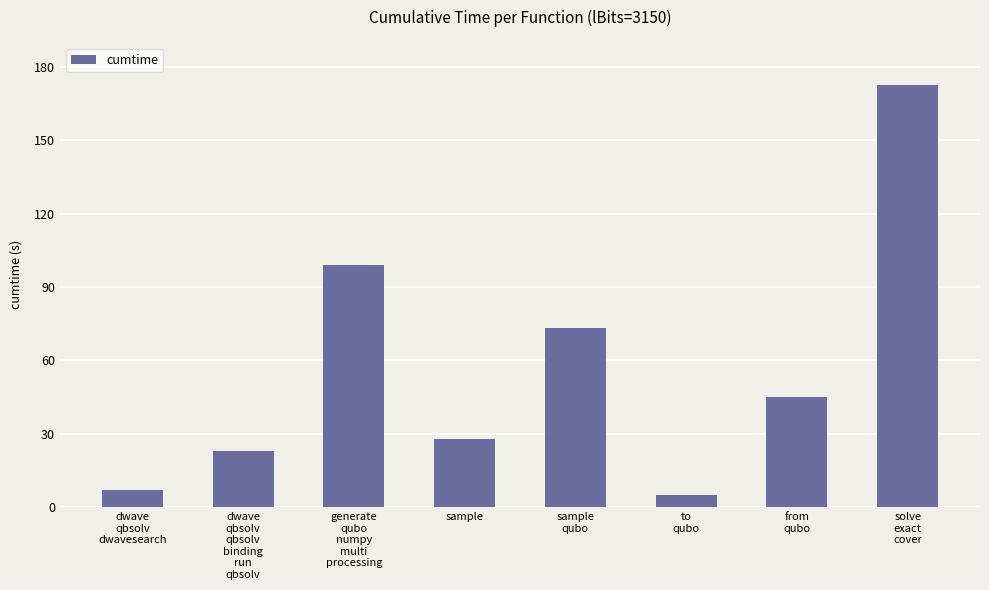

List the labels in order of value, largest first.

solve
exact
cover, generate
qubo
numpy
multi
processing, sample
qubo, from
qubo, sample, dwave
qbsolv
qbsolv
binding
run
qbsolv, dwave
qbsolv
dwavesearch, to
qubo